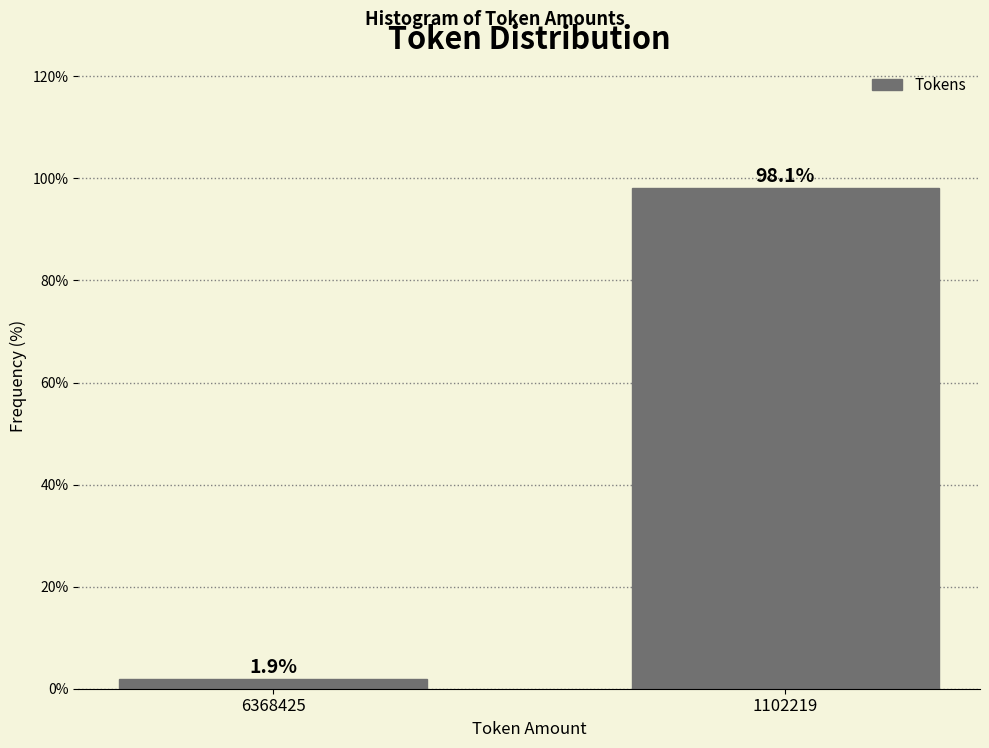

Reading left to right, list all the values displayed in this chart.

6368425=1.9	1102219=98.1